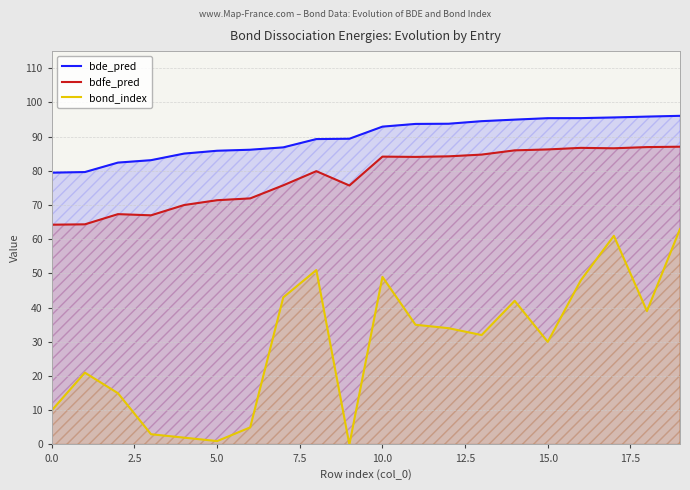

Does the chart have visible grid lines?

Yes